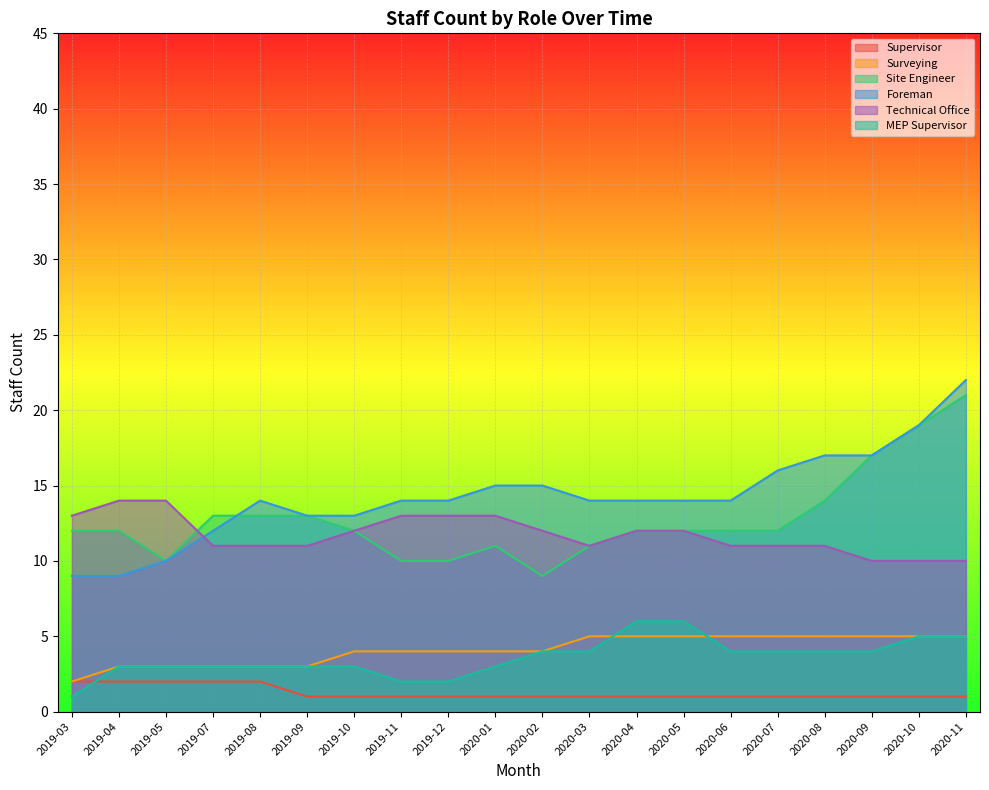

What is the label of the 17th point from the left?

2020-08